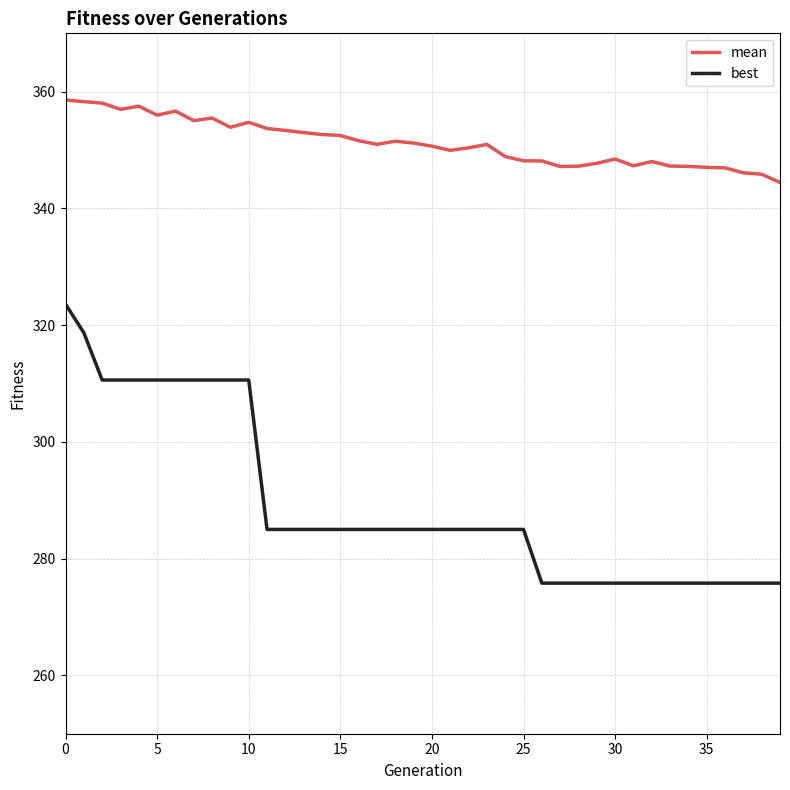

Rank the series by their maximum value, from highest to lowest.

mean, best